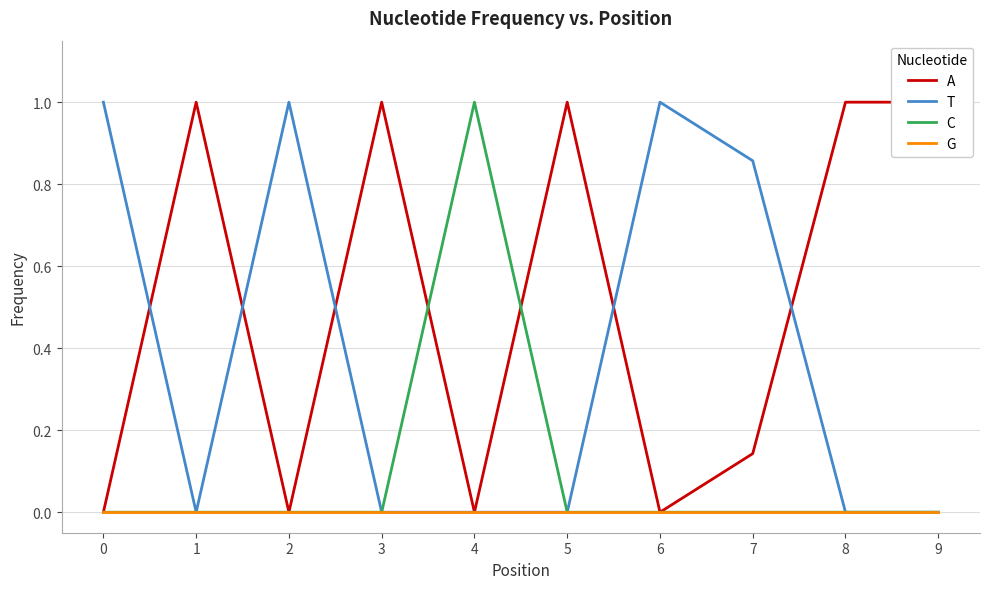

Does the chart have visible grid lines?

Yes